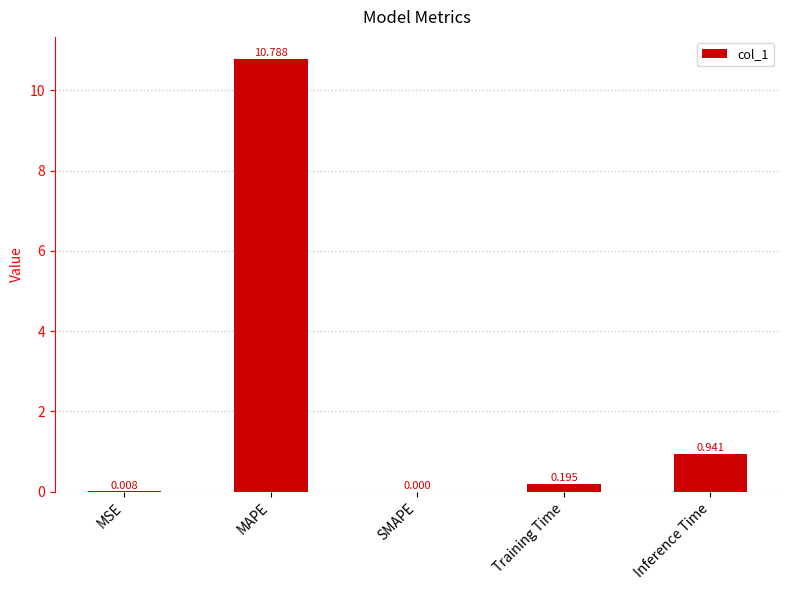

What is the sum of the values at SMAPE and MAPE?

10.8